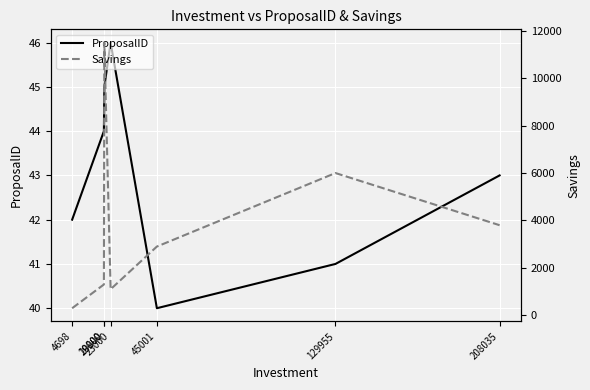

How many data points does each series have?

7